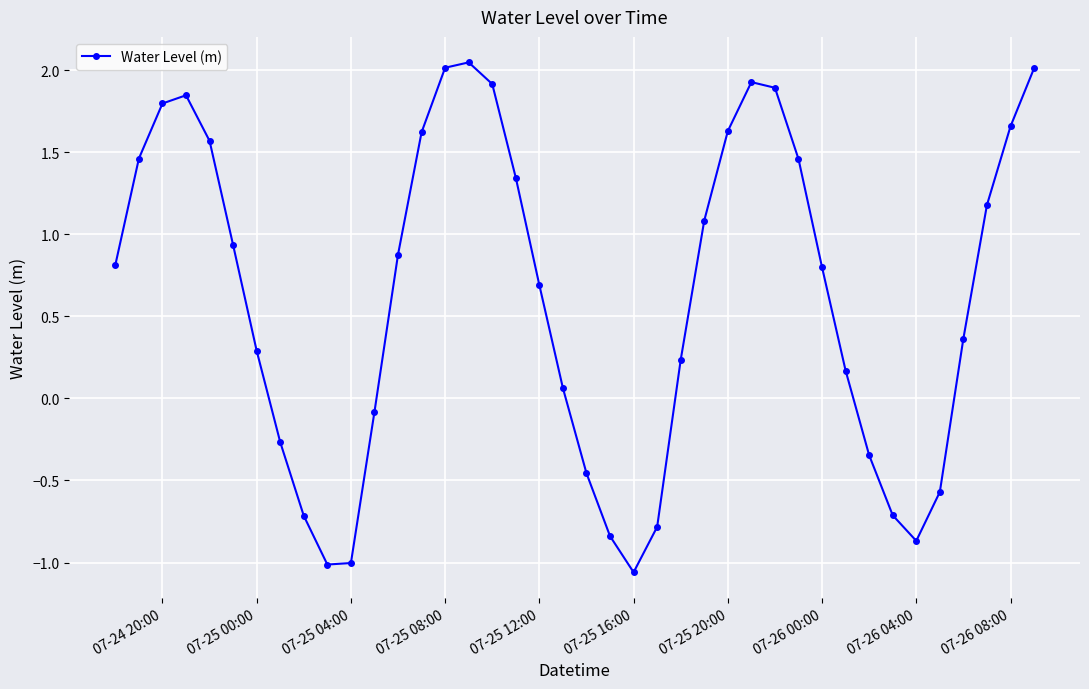

What is the value of the 9th point from the left?

-0.7